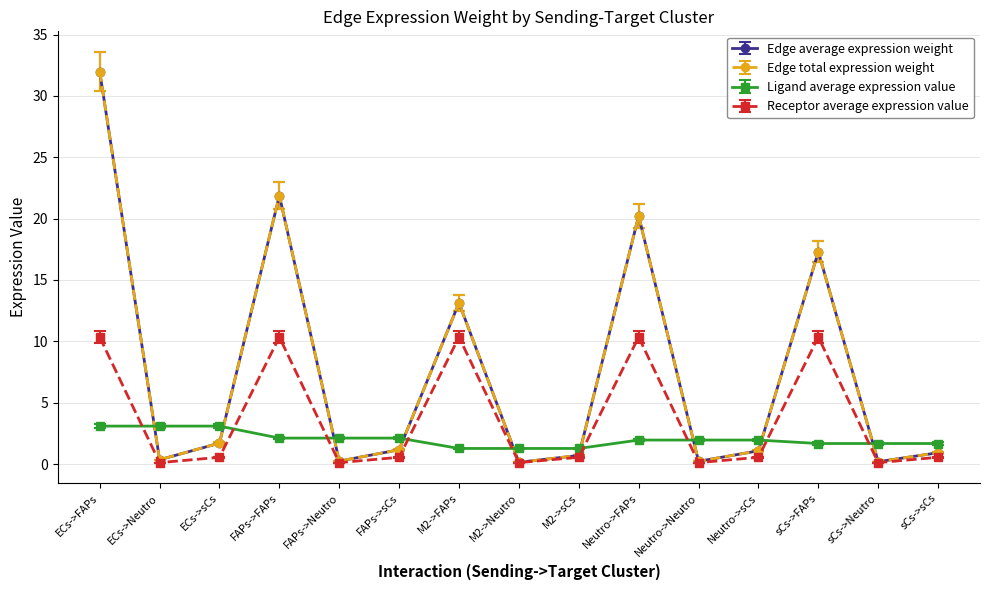

Does the chart display data point markers on the line(s)?

Yes